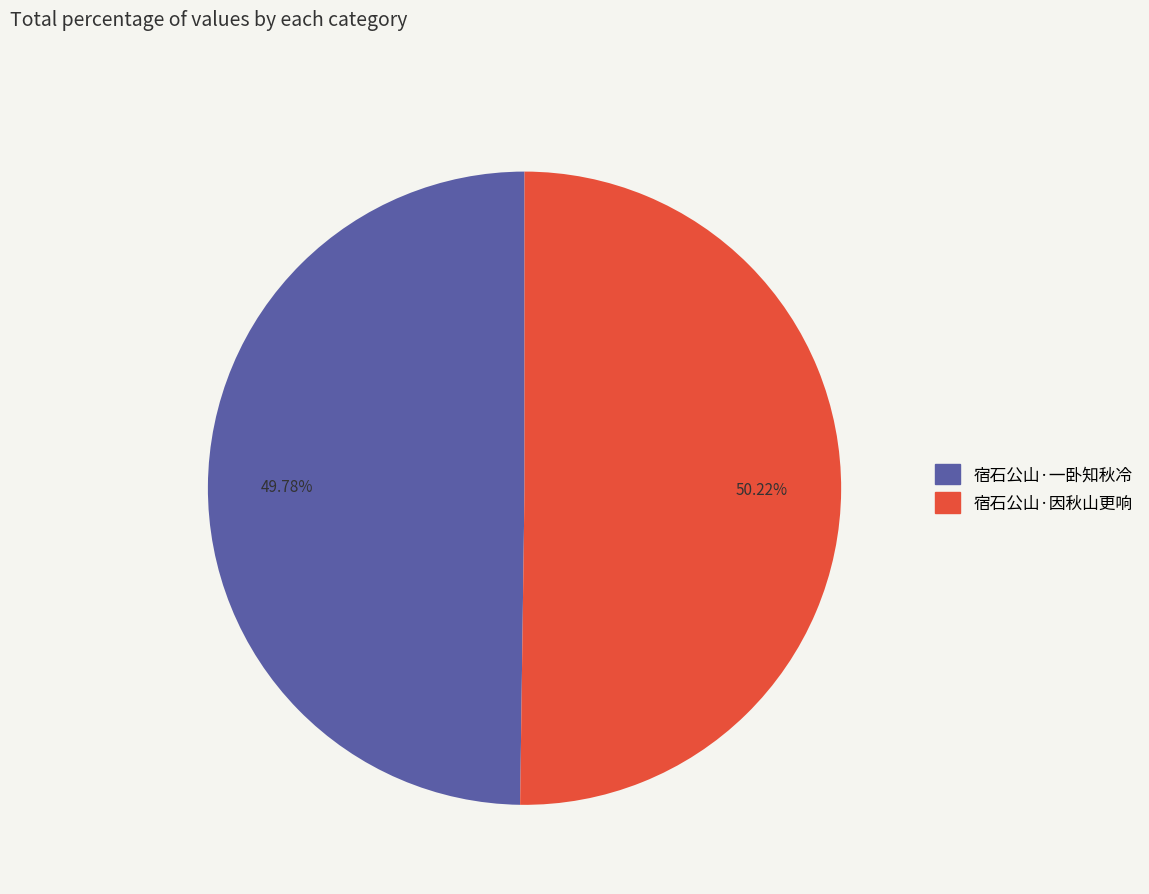

To the nearest percent, what portion does 宿石公山·因秋山更响 represent?

50%